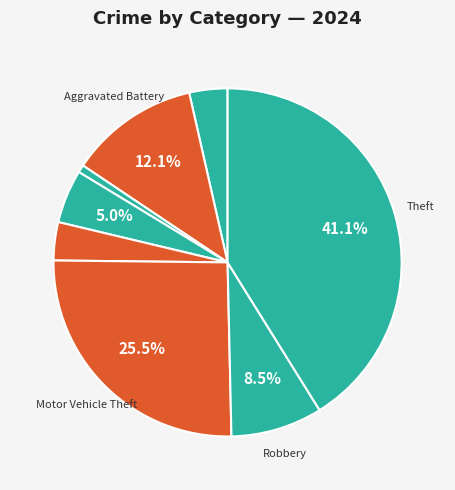

Count the number of slices in the pie.

8